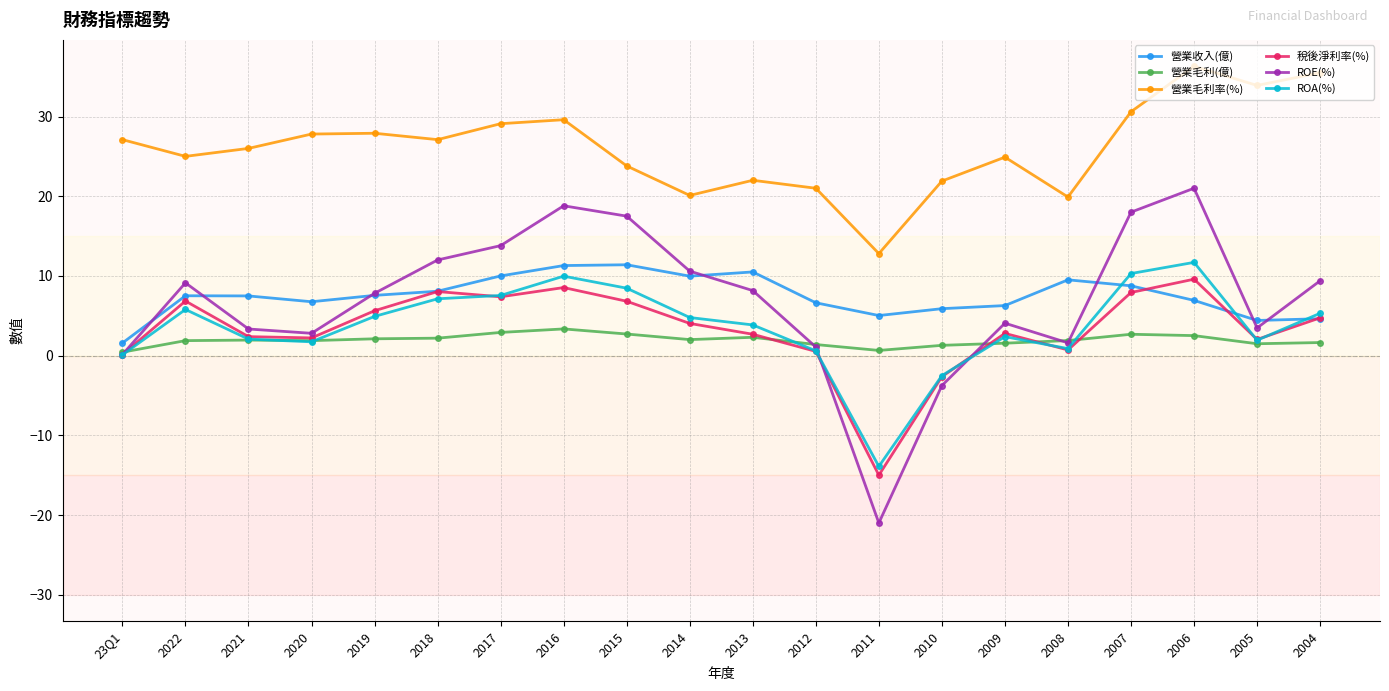

Read the ROE(%) value at 2019.

7.8